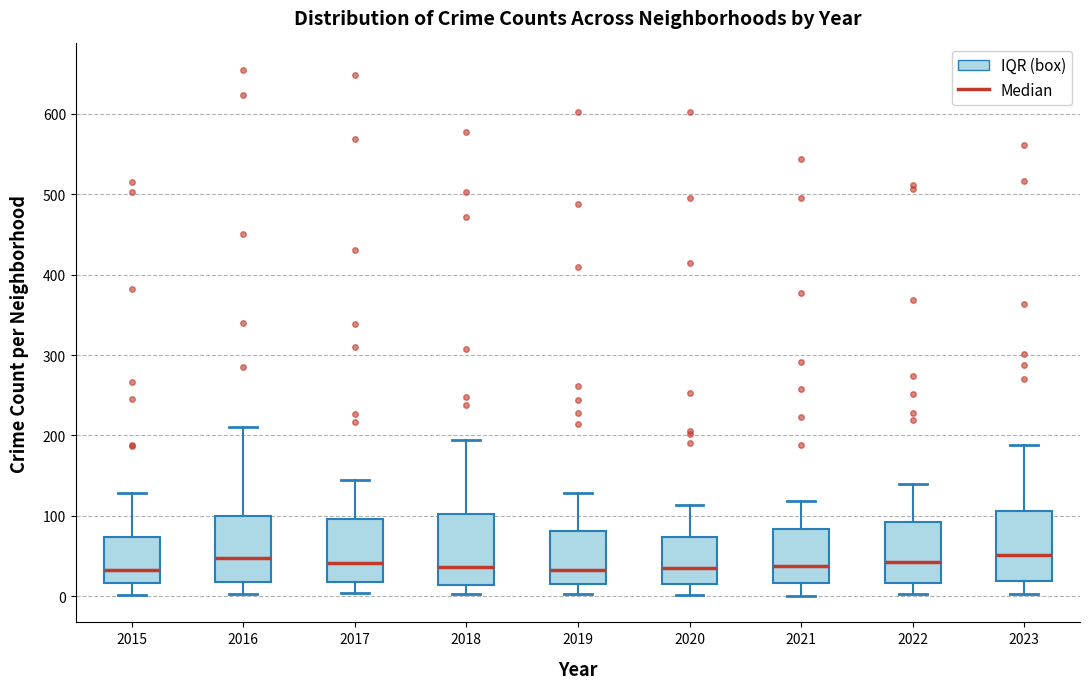

Reading left to right, read every box against the y-axis: the position of its median line, the range the box covers, and the ends of its whiskers. The values are not printed on the chart, so give them approximately, as read against the axis.

2015: median 30, box 20 to 70, whiskers 0 to 130
2016: median 50, box 20 to 100, whiskers 0 to 210
2017: median 40, box 20 to 100, whiskers 0 to 150
2018: median 40, box 10 to 100, whiskers 0 to 190
2019: median 30, box 20 to 80, whiskers 0 to 130
2020: median 40, box 20 to 70, whiskers 0 to 110
2021: median 40, box 20 to 80, whiskers 0 to 120
2022: median 40, box 20 to 90, whiskers 0 to 140
2023: median 50, box 20 to 110, whiskers 0 to 190